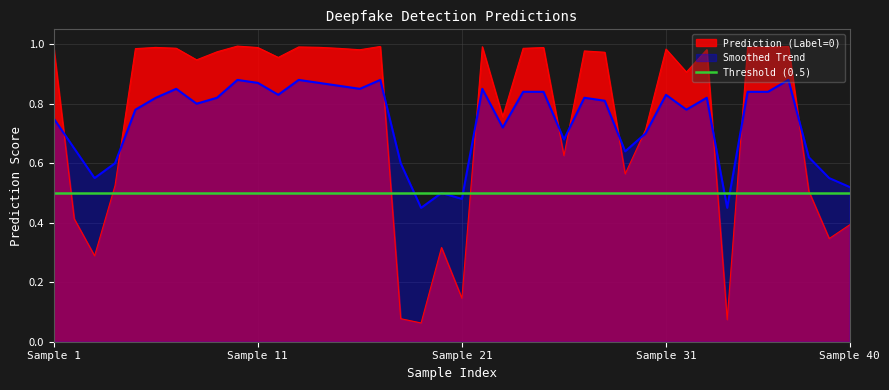

List the series in order of their peak value, lowest first.

Threshold (0.5), Smoothed Trend, Prediction (Label=0)